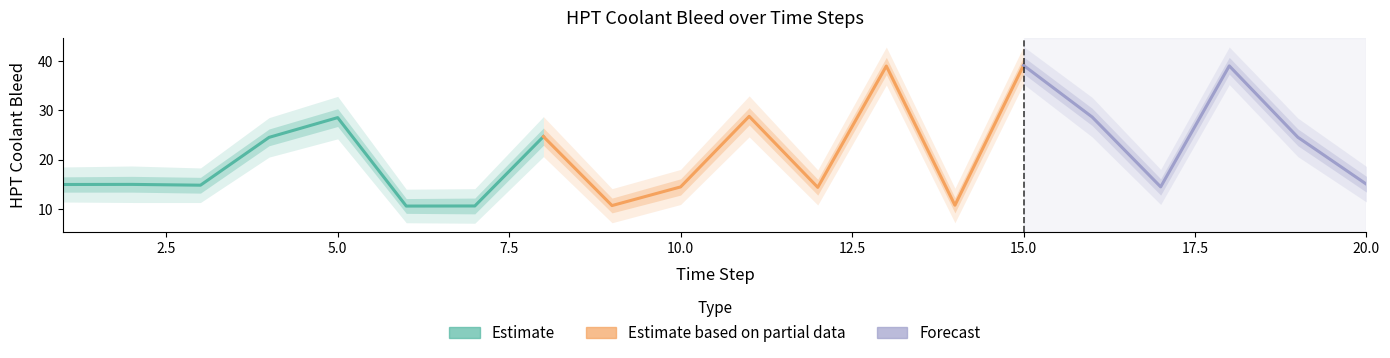

True or false: HPT Coolant Bleed Upper2 has more than 1 points higher than both neighbors.

True